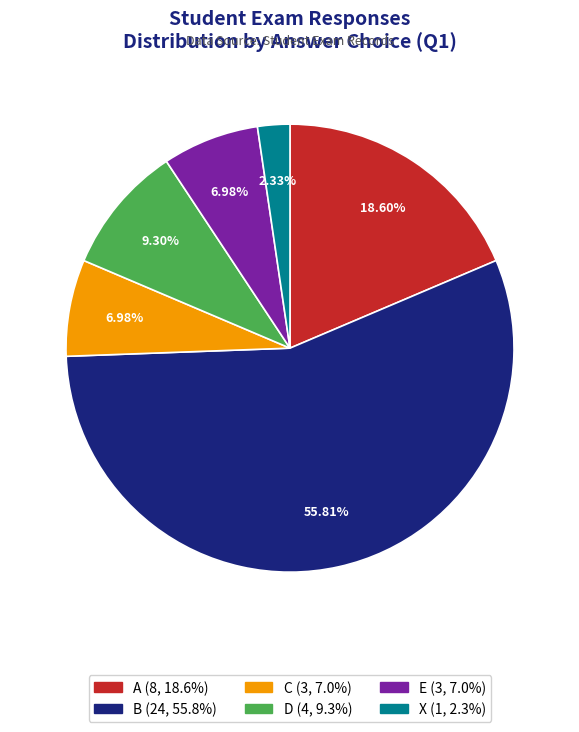

Is C the majority of the pie?

No